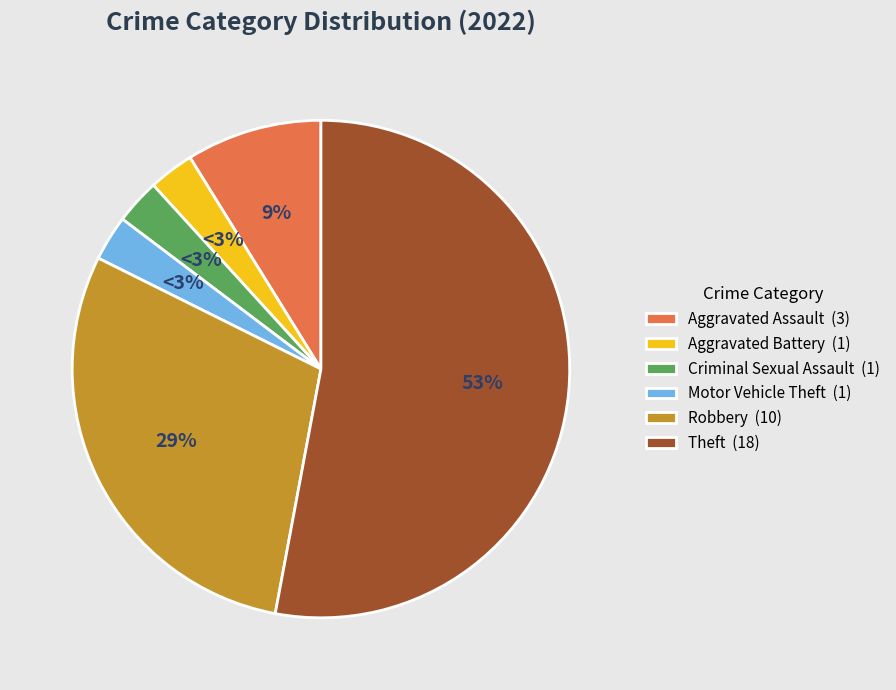

Does any single category account for the majority?

Yes